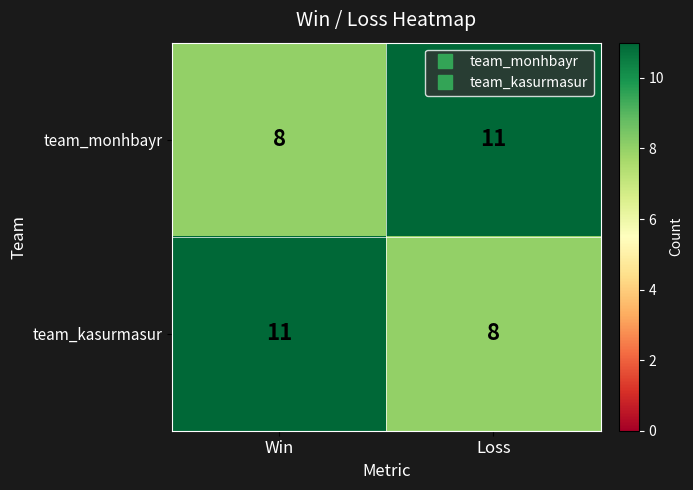

List the labels in order of team_kasurmasur value, largest first.

Win, Loss